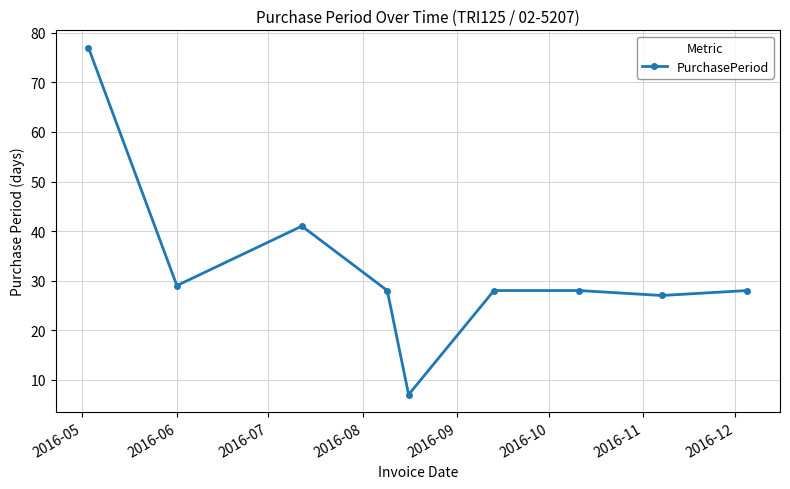

What is the difference between the maximum and second lowest values?

50